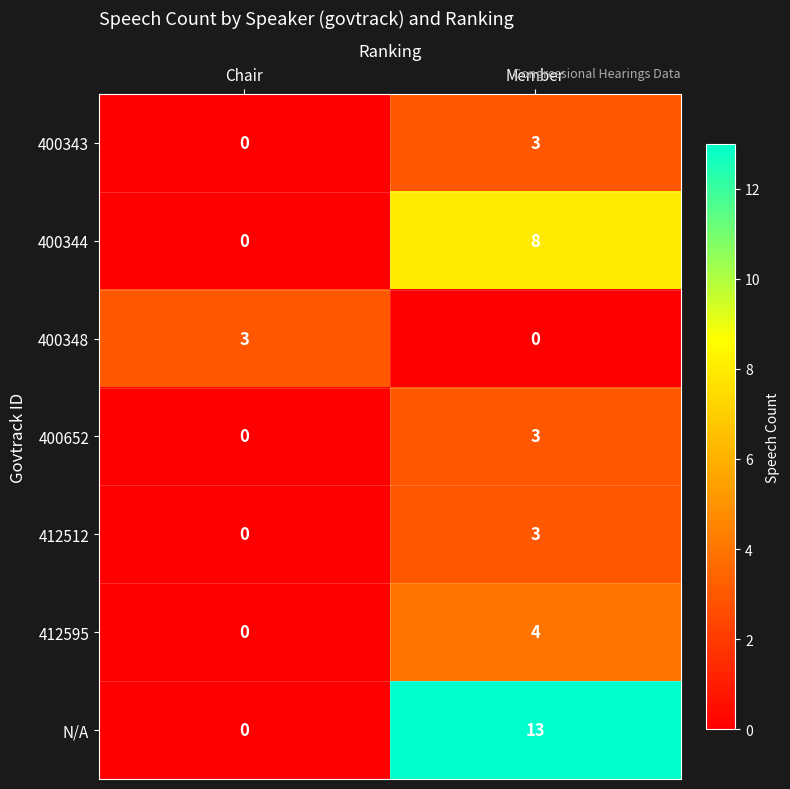

List the labels in order of N/A value, smallest first.

Chair, Member